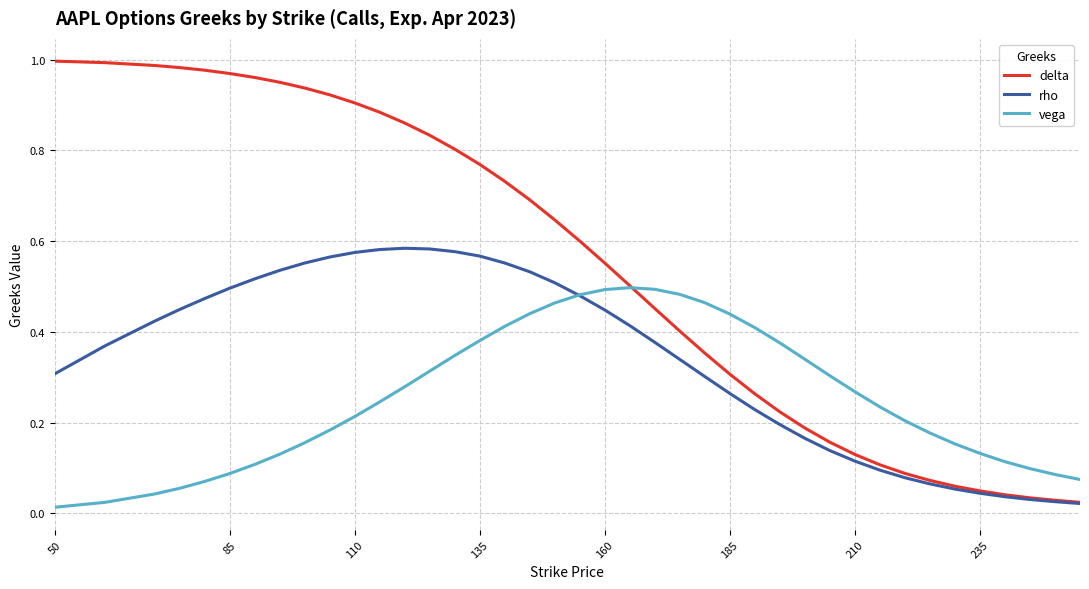

List the series in order of their peak value, lowest first.

vega, rho, delta